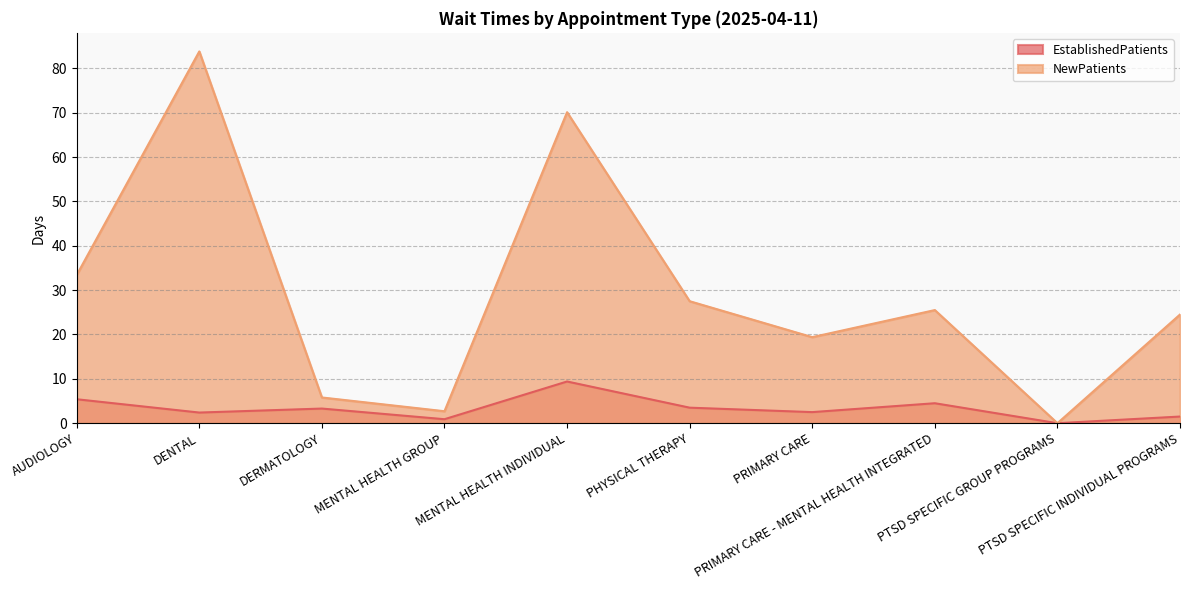

Does the chart display data point markers on the line(s)?

No